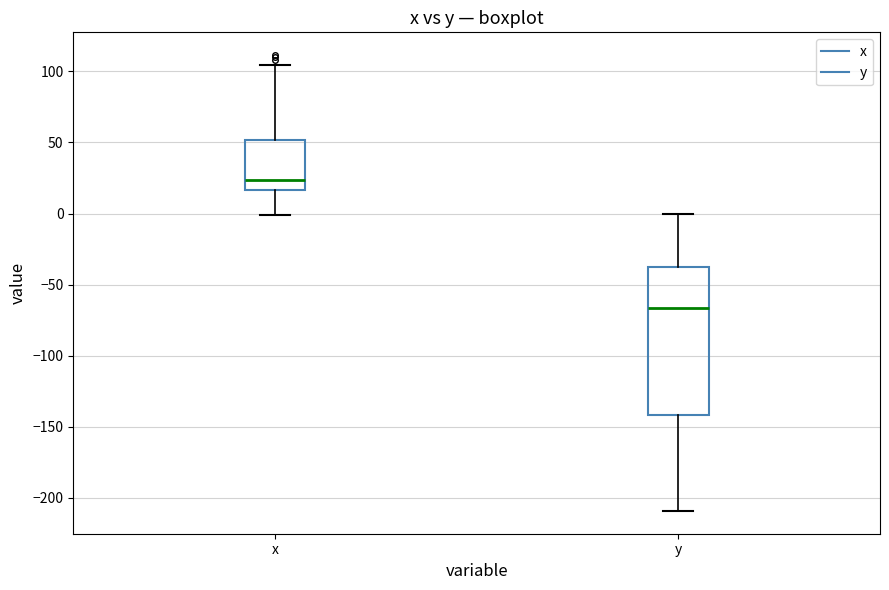

Which box's median line is the lowest?

y